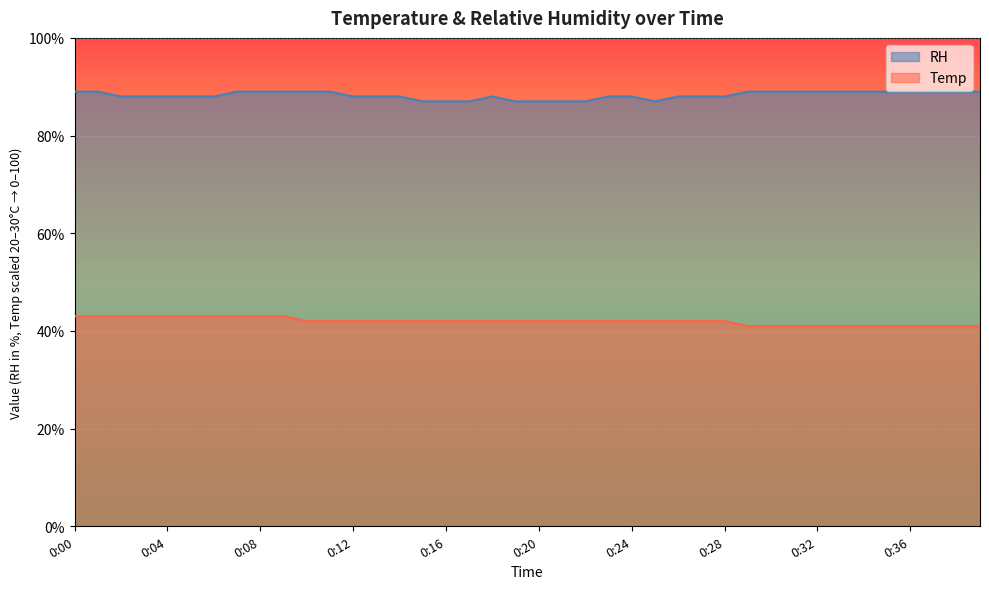

What is the value of the RH point at the 20th from the left?

87.0